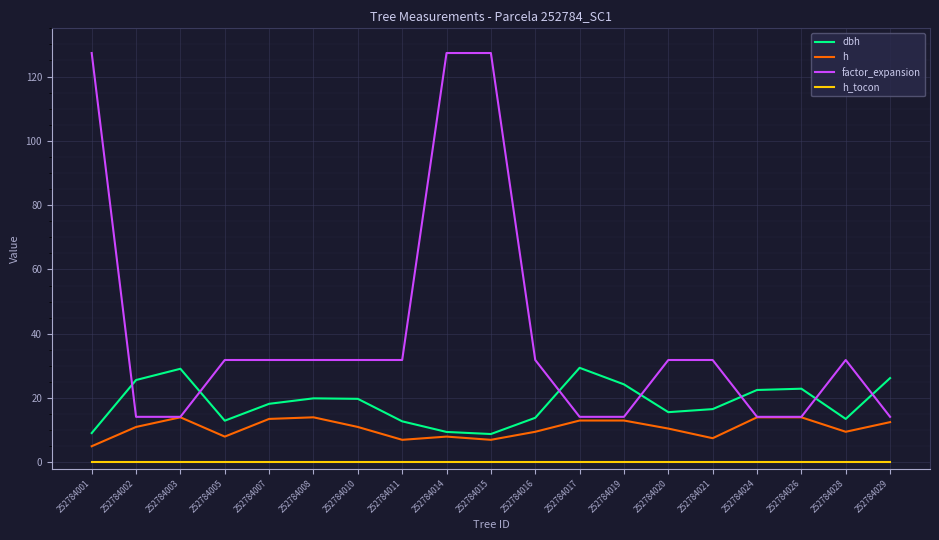

Which series has the widest spread of values?

factor_expansion